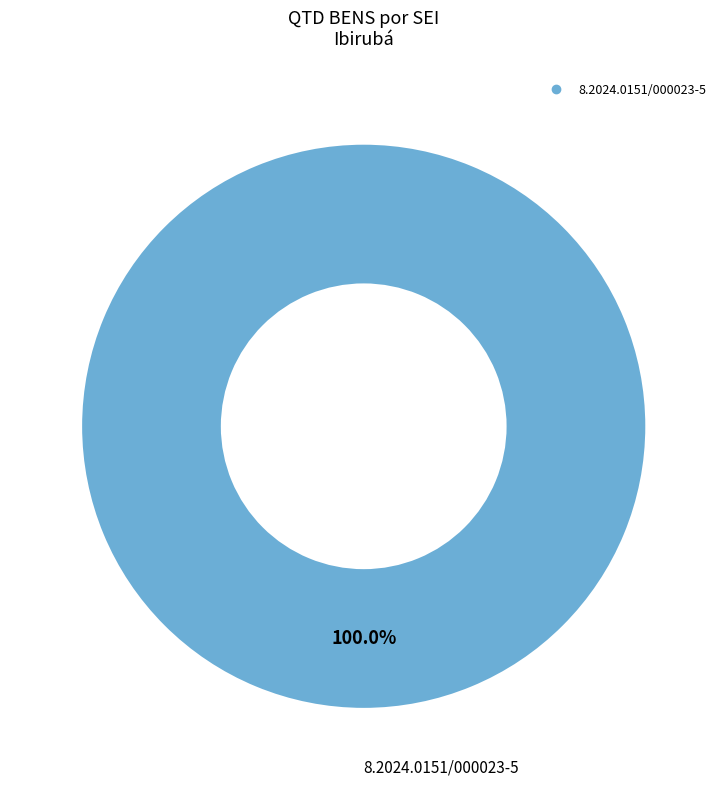

Is there any slice that represents more than half of the pie?

Yes